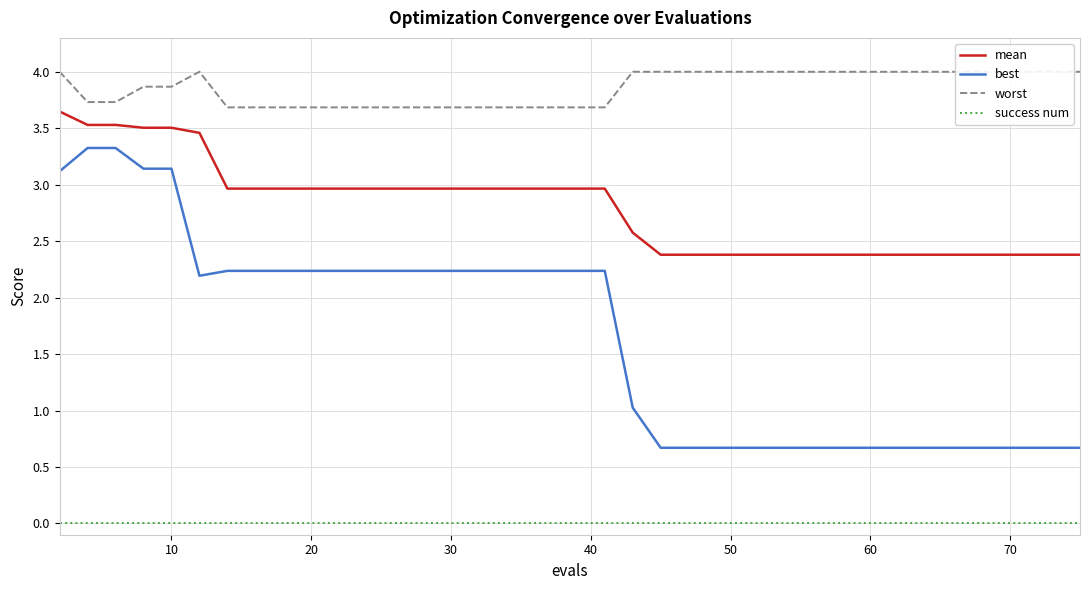

What is the lowest value of the best series?

0.7